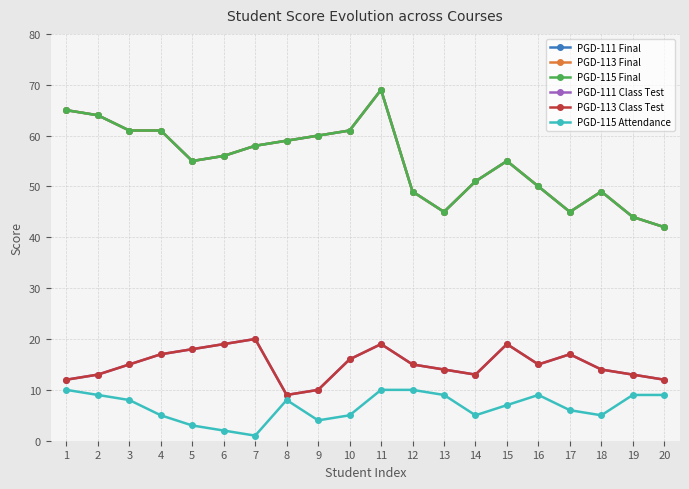

Is the value of PGD-111 Final at 15 greater than the value of PGD-113 Class Test at 8?

Yes